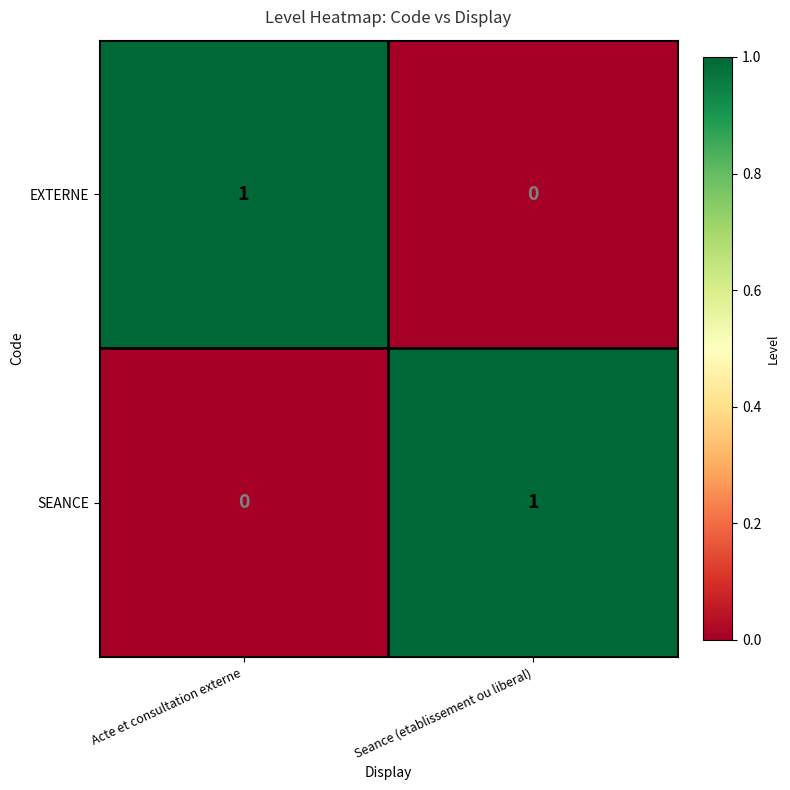

At Seance (etablissement ou liberal), list the series in order from smallest to largest.

EXTERNE, SEANCE